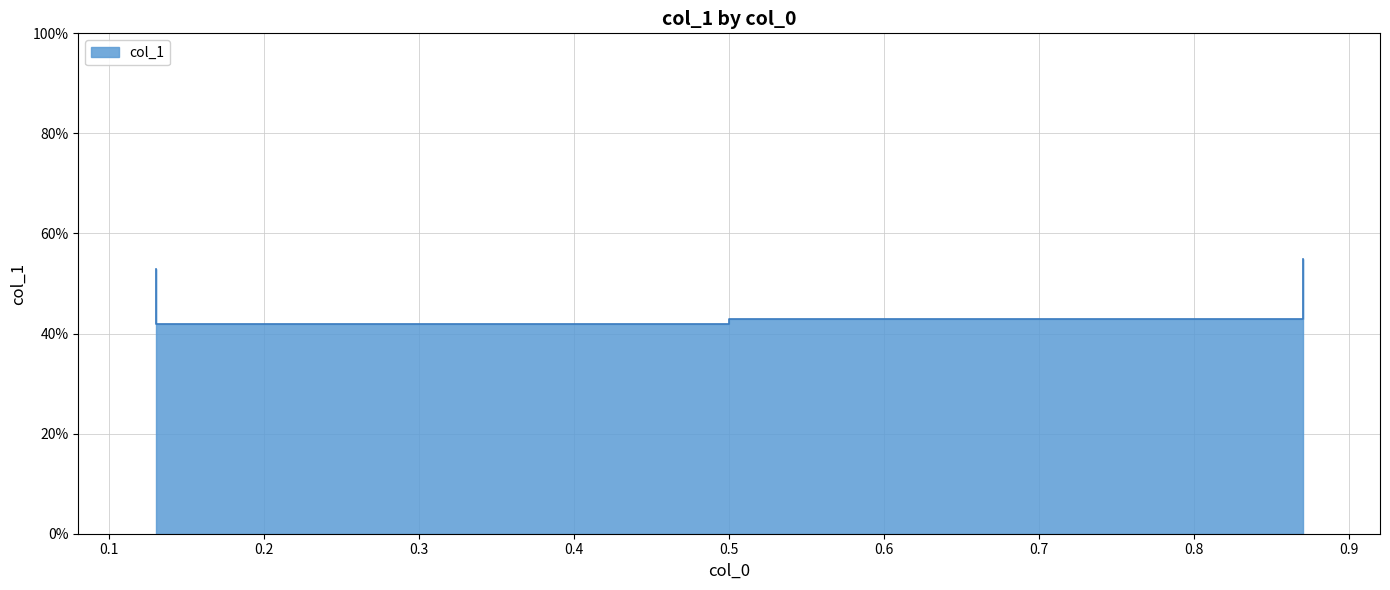

Is it true that the value at 0.13 is 0.1?

False